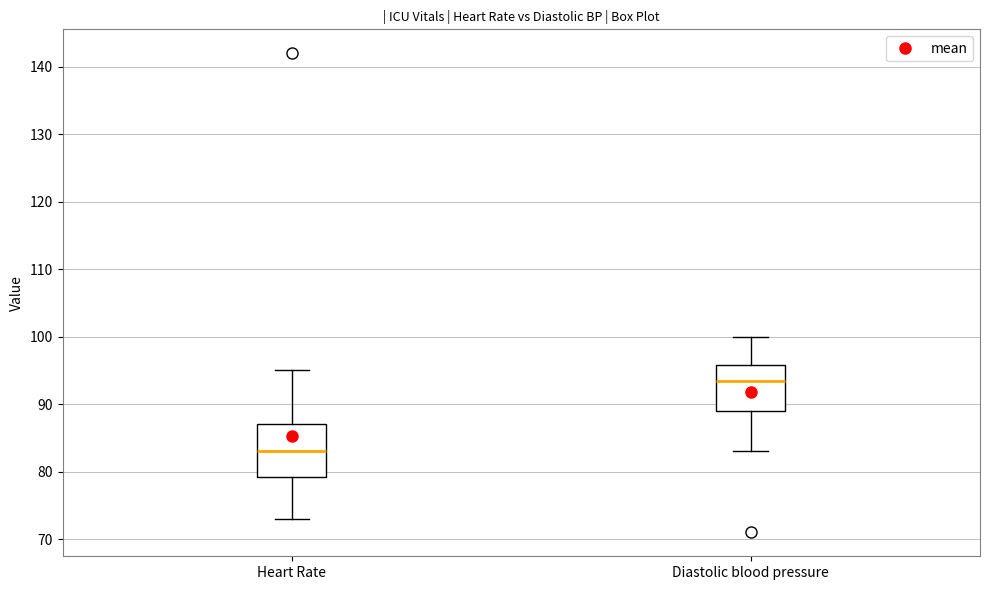

Where does the lower whisker of the box for Heart Rate end on the y-axis? The values are not printed on the chart, so give them approximately, as read against the axis.

73